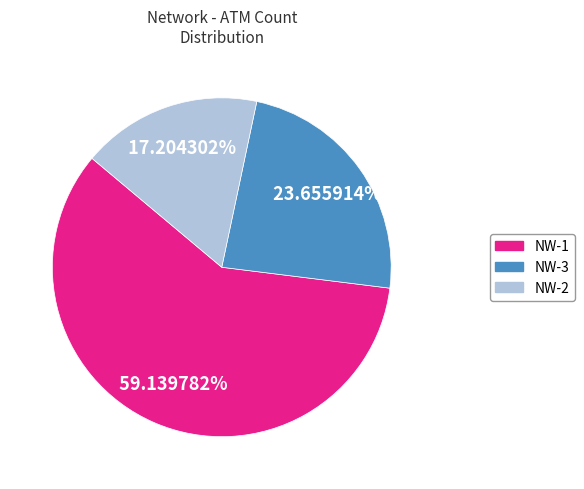

What percentage is NOT represented by NW-1?

40.9%